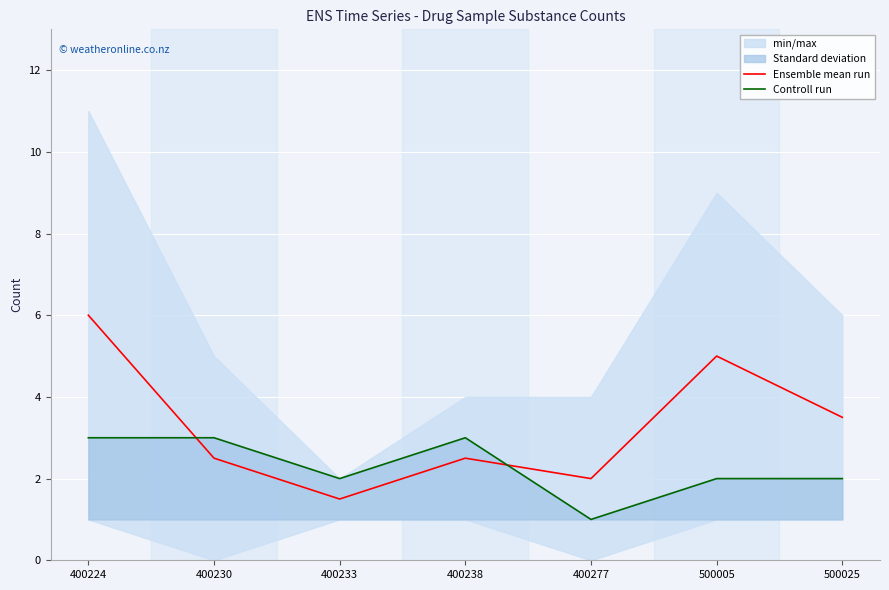

Where is the first local minimum for Ensemble mean run?

400233